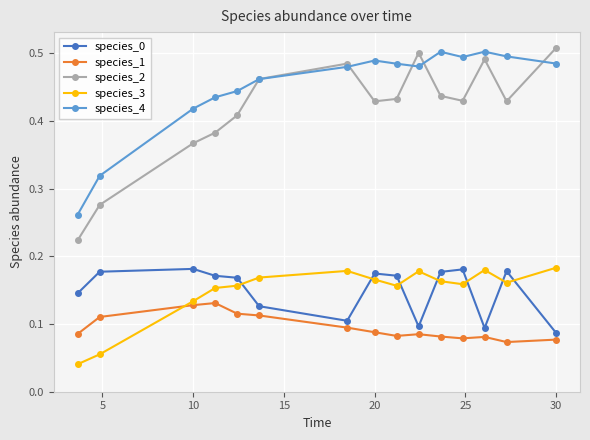

How many series are shown in this chart?

5